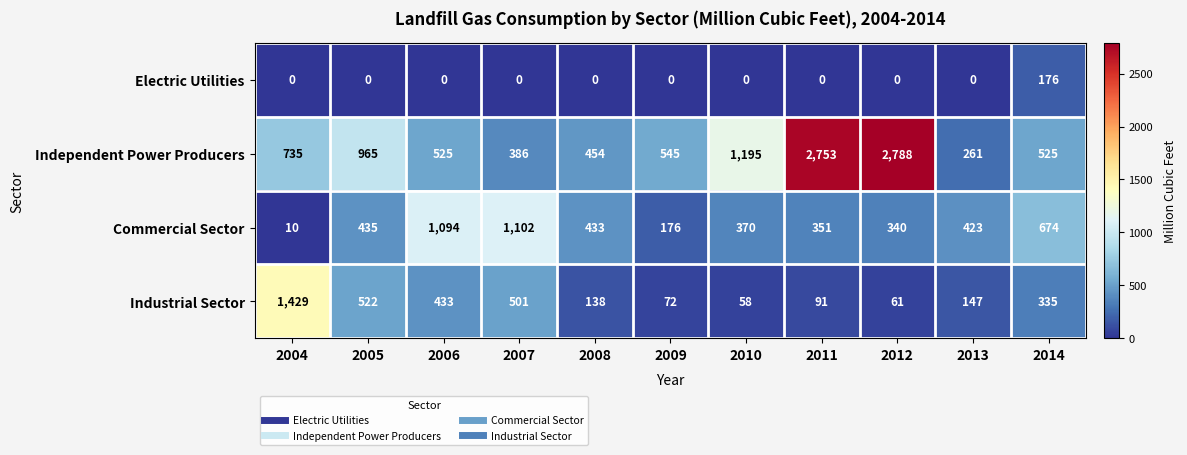

Count the number of data series in this chart.

4